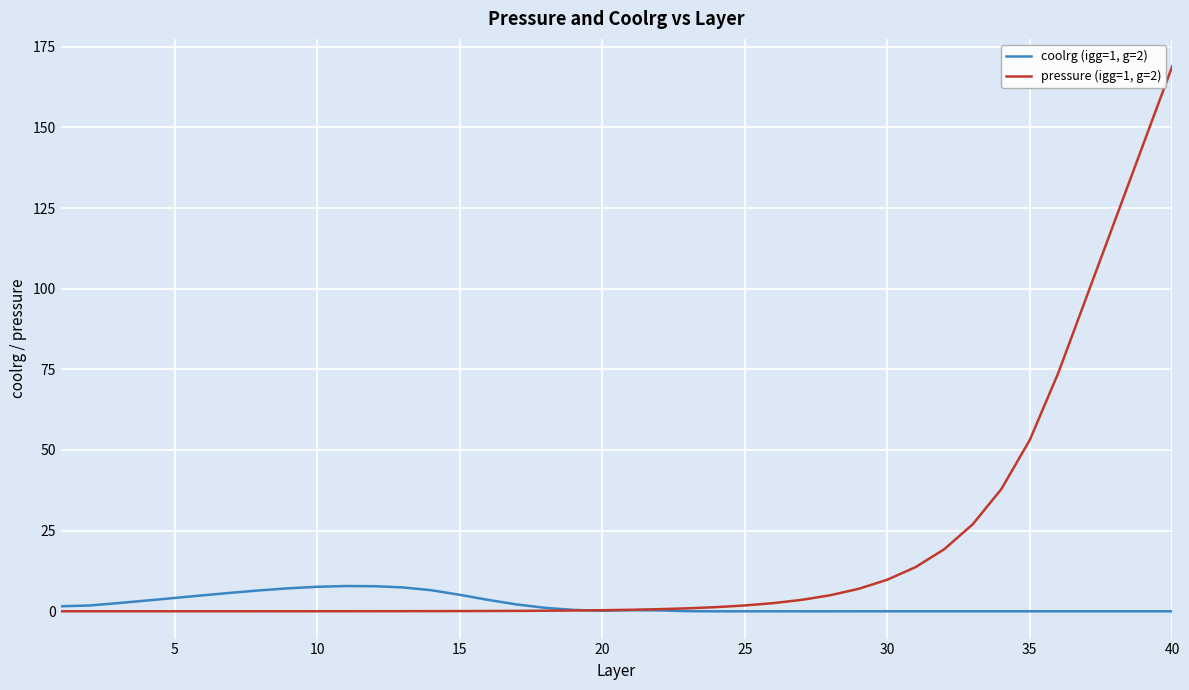

Rank the series by their maximum value, from lowest to highest.

coolrg (igg=1, g=2), pressure (igg=1, g=2)